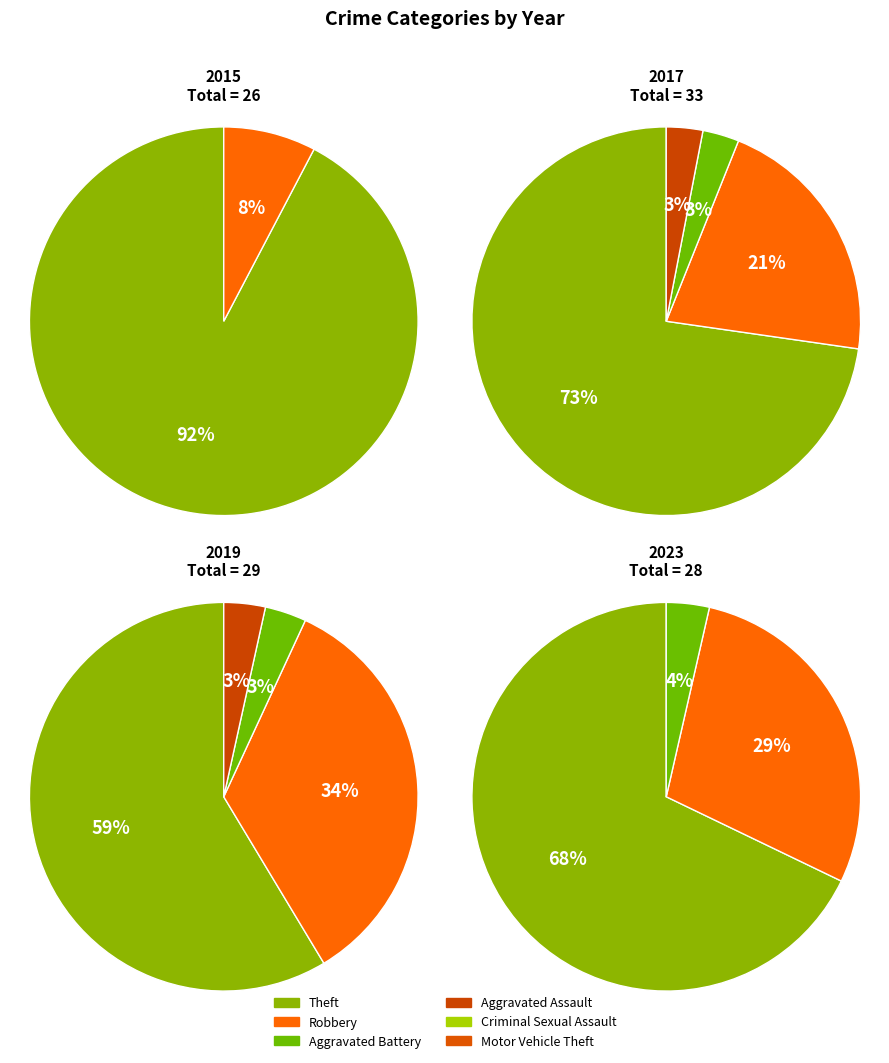

How many segments does this pie chart have?

6